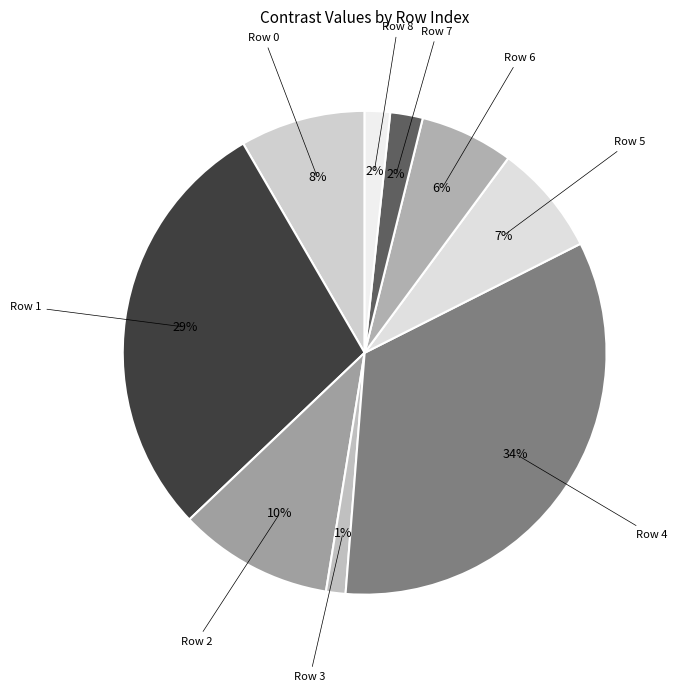

Count the number of slices in the pie.

9